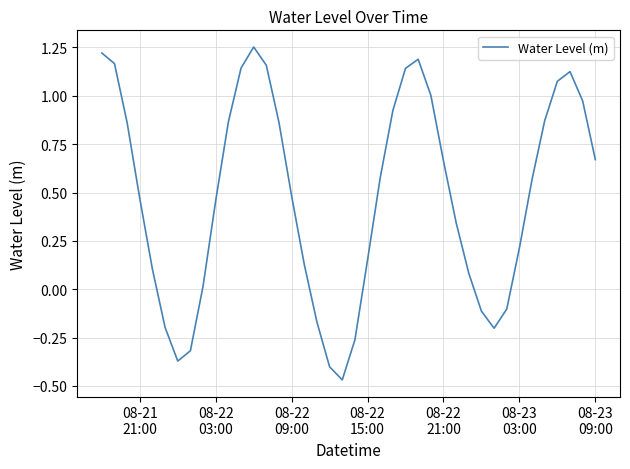

What is the difference between the maximum and minimum values?

1.7